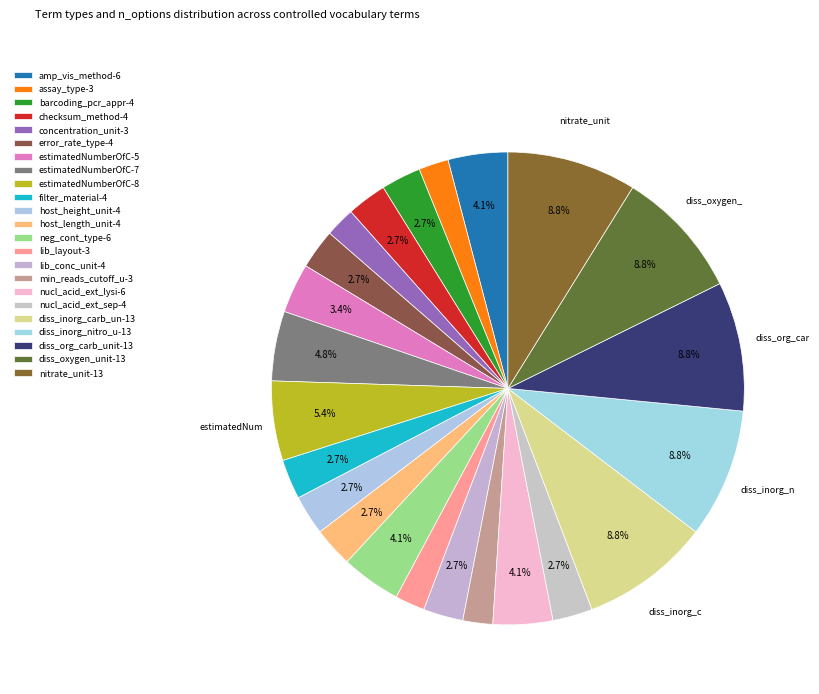

How many segments does this pie chart have?

23